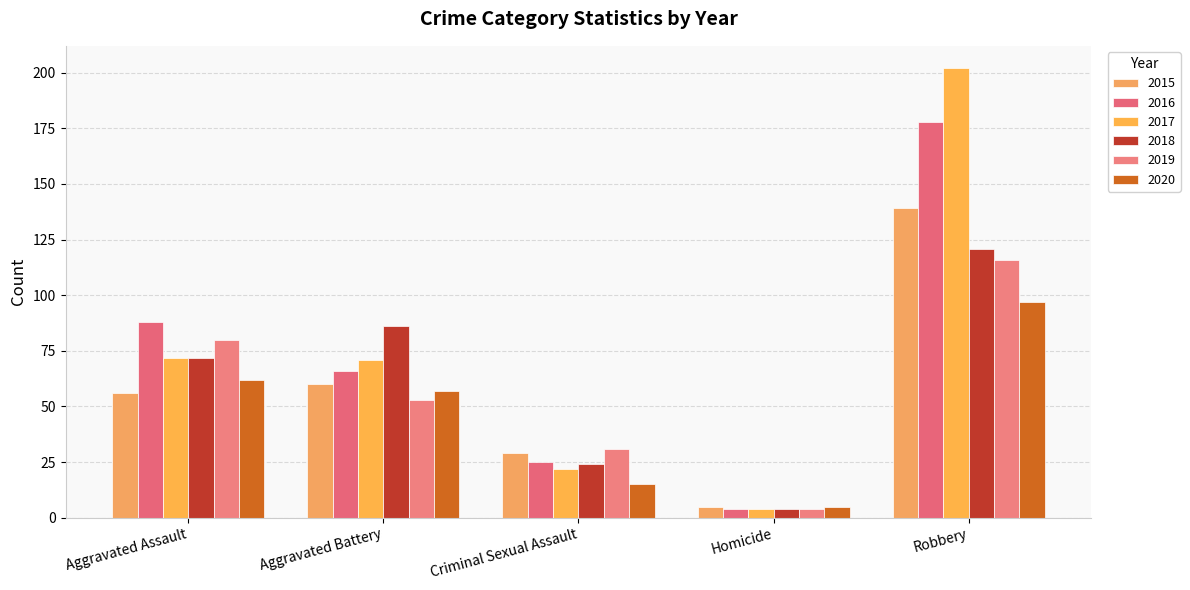

What is the label of the 4th bar from the left?

Homicide